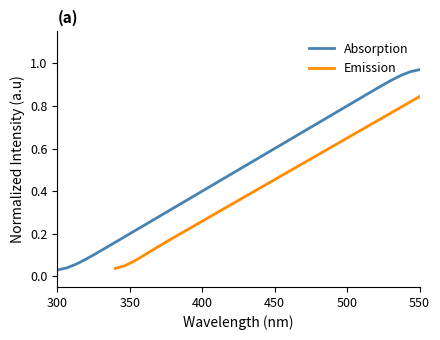

True or false: Emission has a value of 0.2 at 28.

False